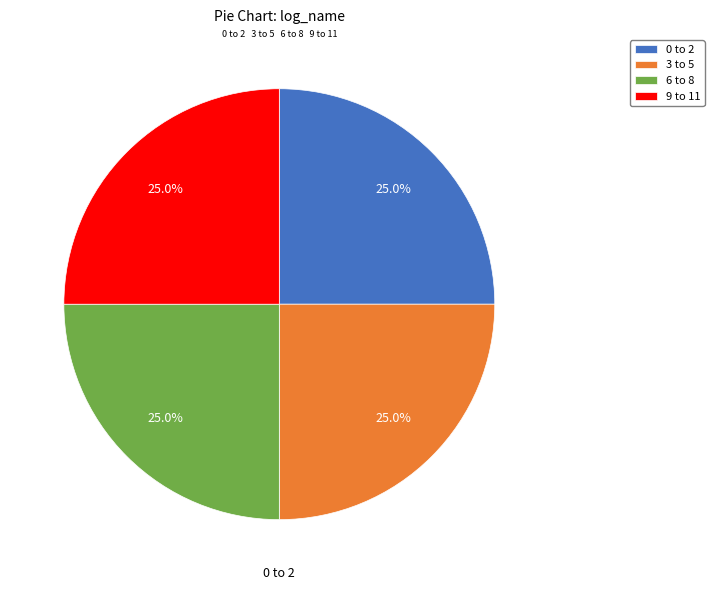

Is there any slice that represents more than half of the pie?

No